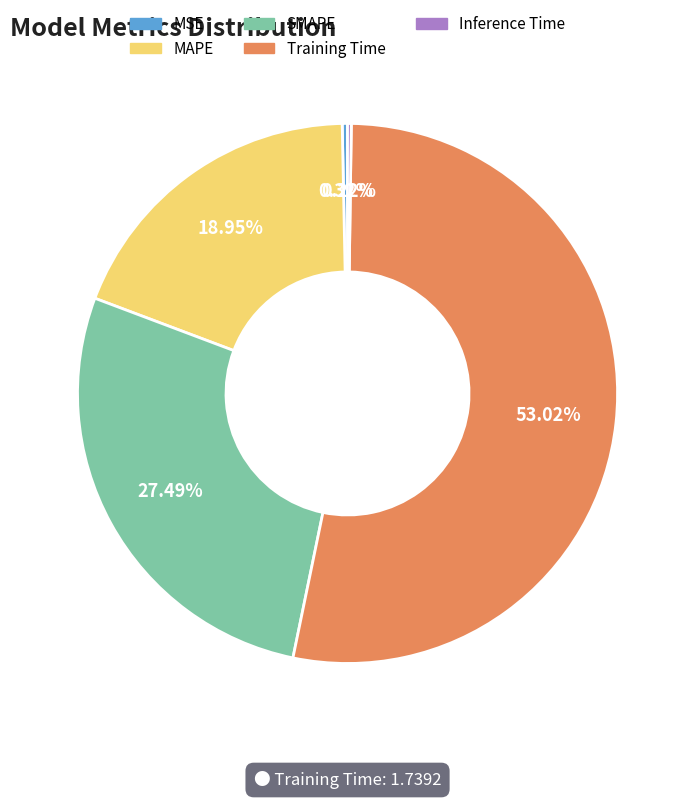

Is there a majority slice in this chart?

Yes